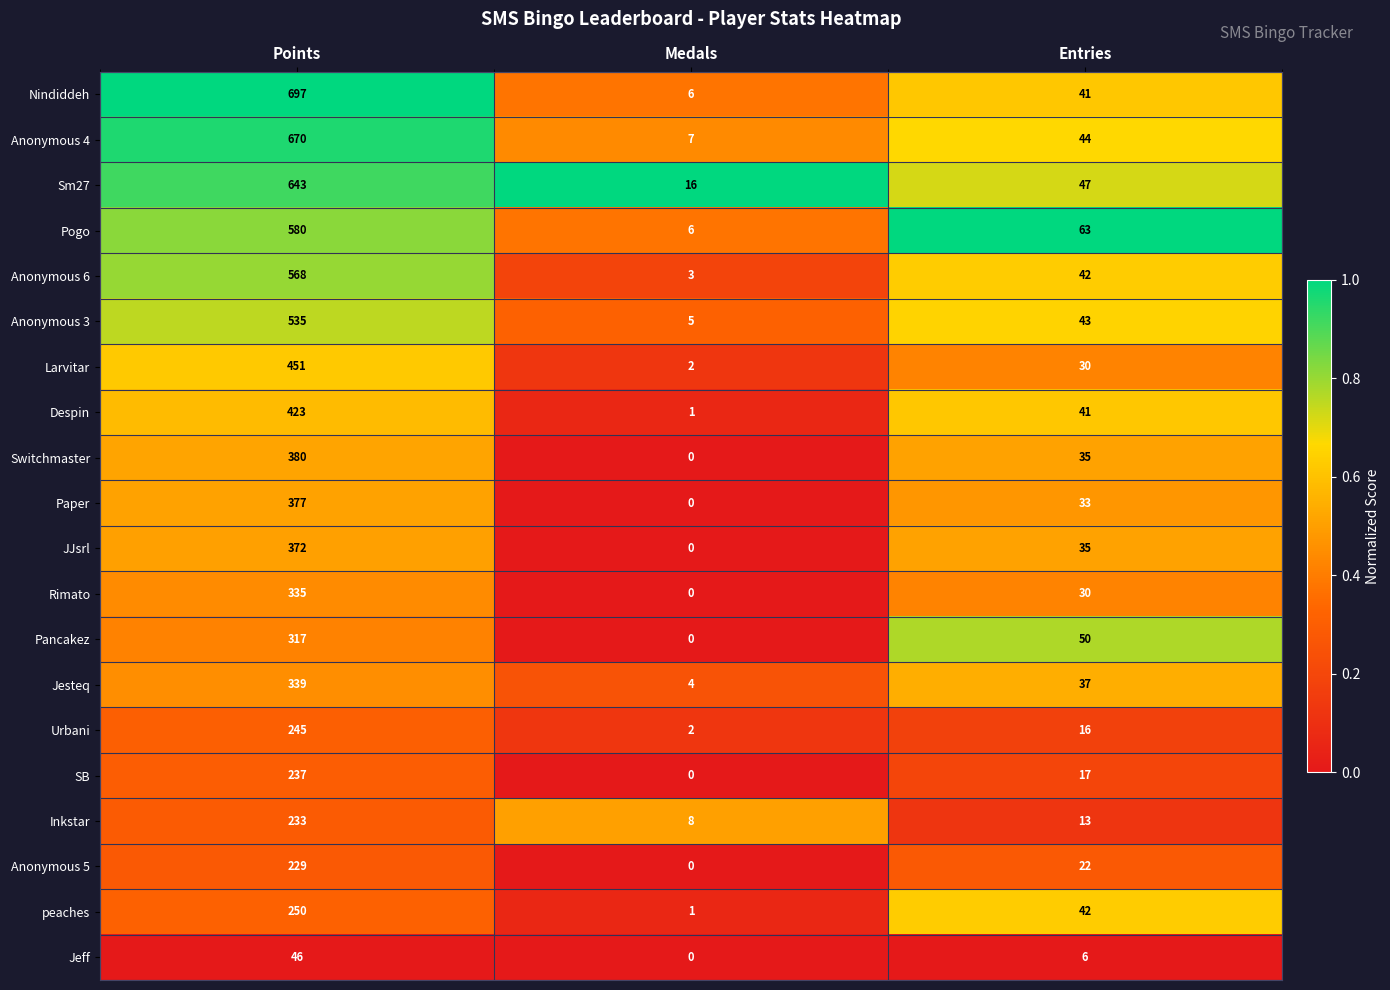

Which series has the widest spread of values?

Nindiddeh